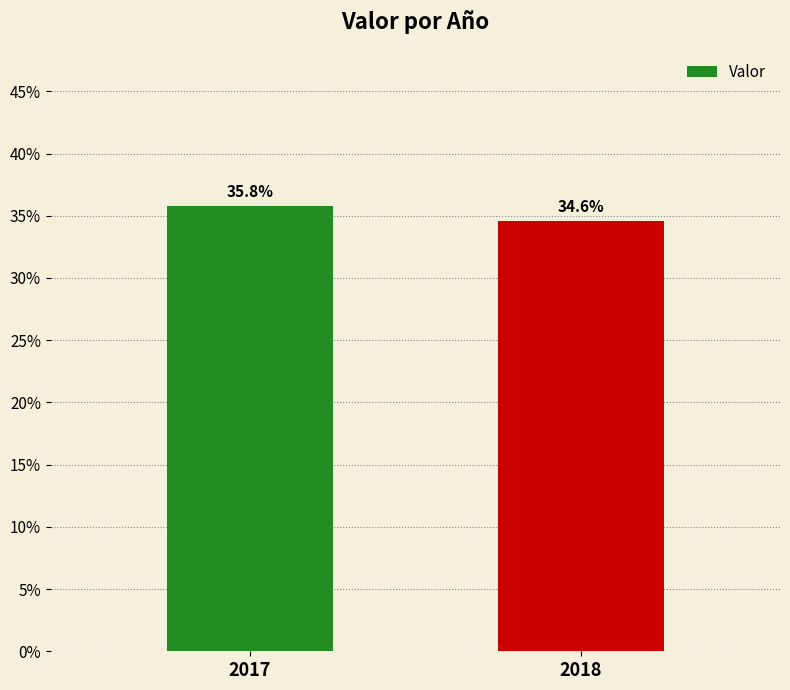

Are the bars horizontal?

No